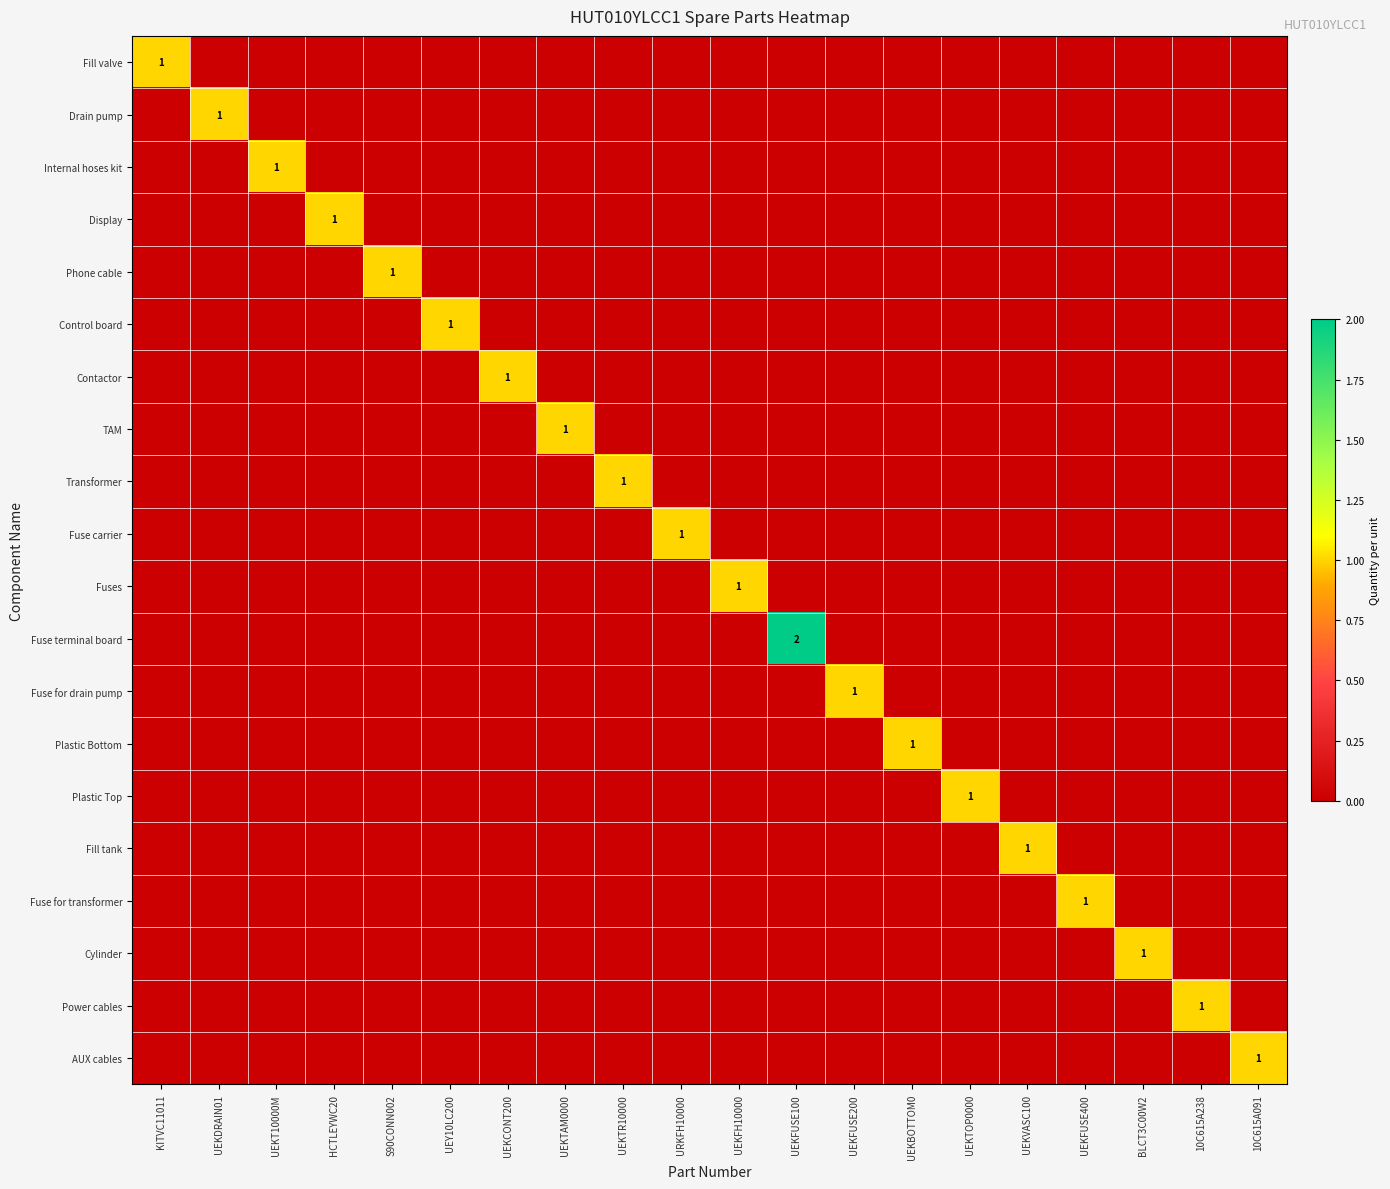

List the labels in order of AUX cables value, smallest first.

KITVC11011, UEKDRAIN01, UEKT10000M, HCTLEYWC20, S90CONN002, UEY10LC200, UEKCONT200, UEKTAM0000, UEKTR10000, URKFH10000, UEKFH10000, UEKFUSE100, UEKFUSE200, UEKBOTTOM0, UEKTOP0000, UEKVASC100, UEKFUSE400, BLCT3C00W2, 10C615A238, 10C615A091